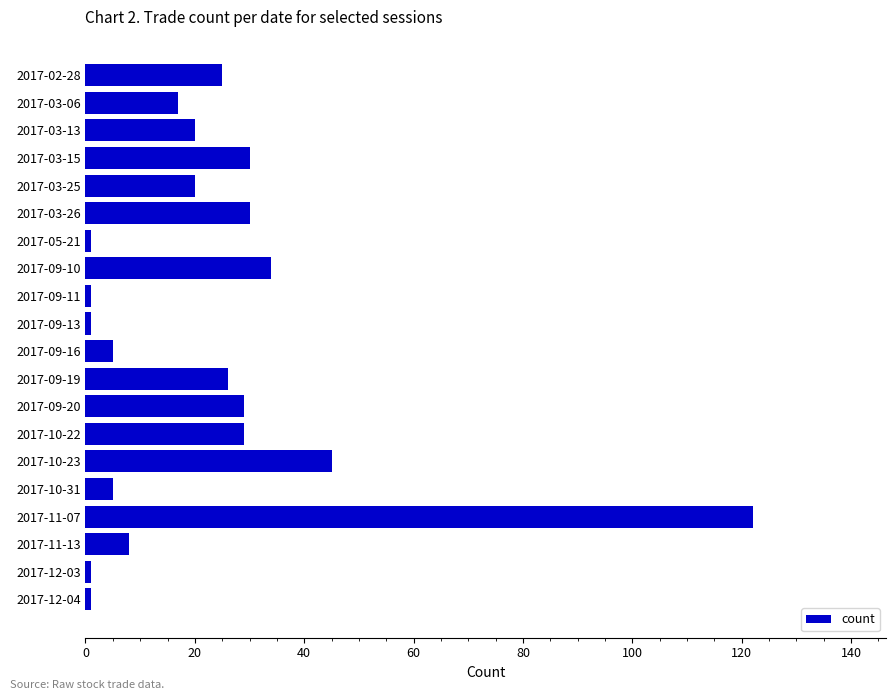

Is it true that the value at 2017-11-07 is 122?

True